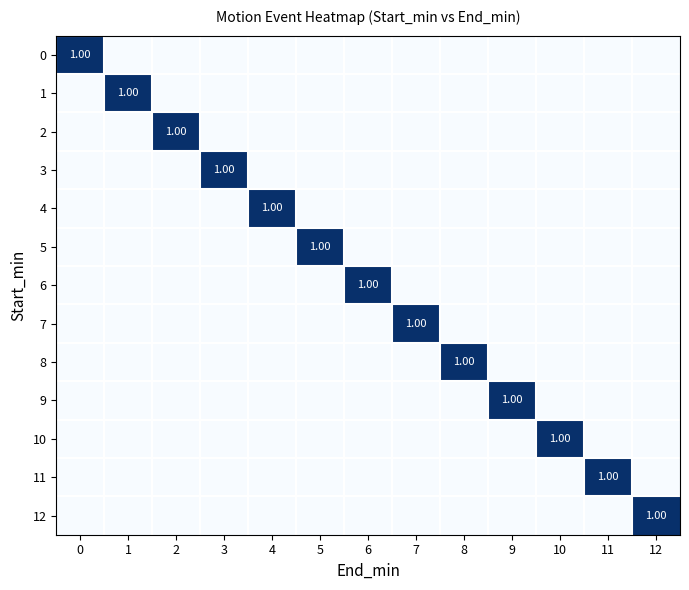

Rank the series by their maximum value, from lowest to highest.

0, 1, 2, 3, 4, 5, 6, 7, 8, 9, 10, 11, 12